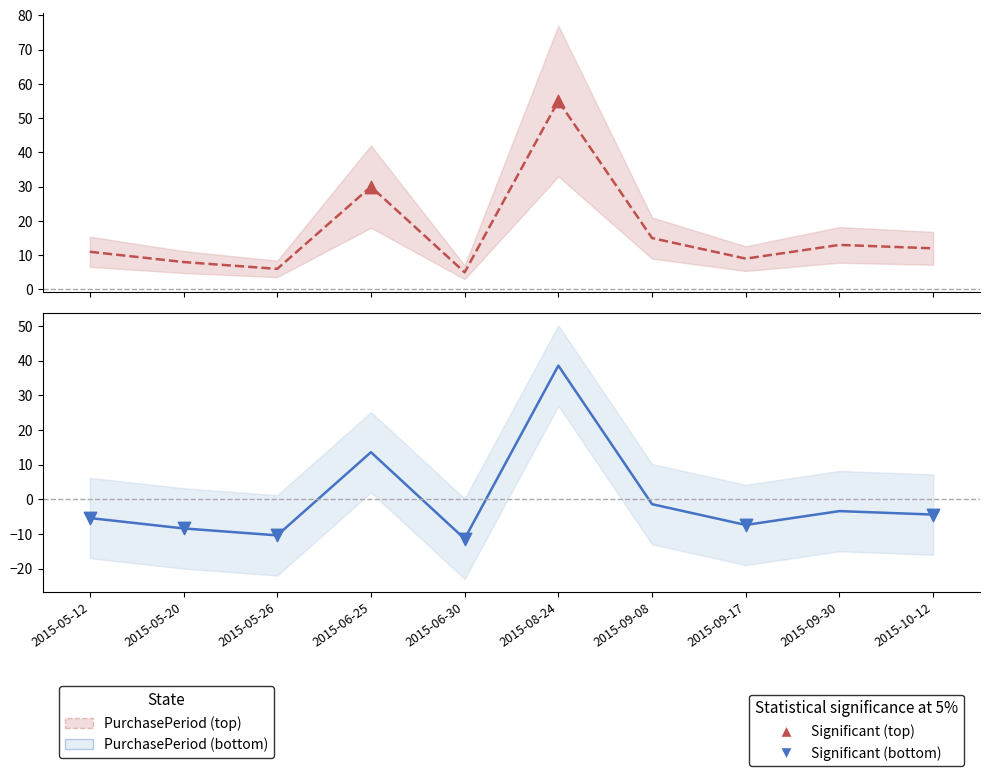

Between 2015-08-24 and 2015-06-25, which is larger?

2015-08-24